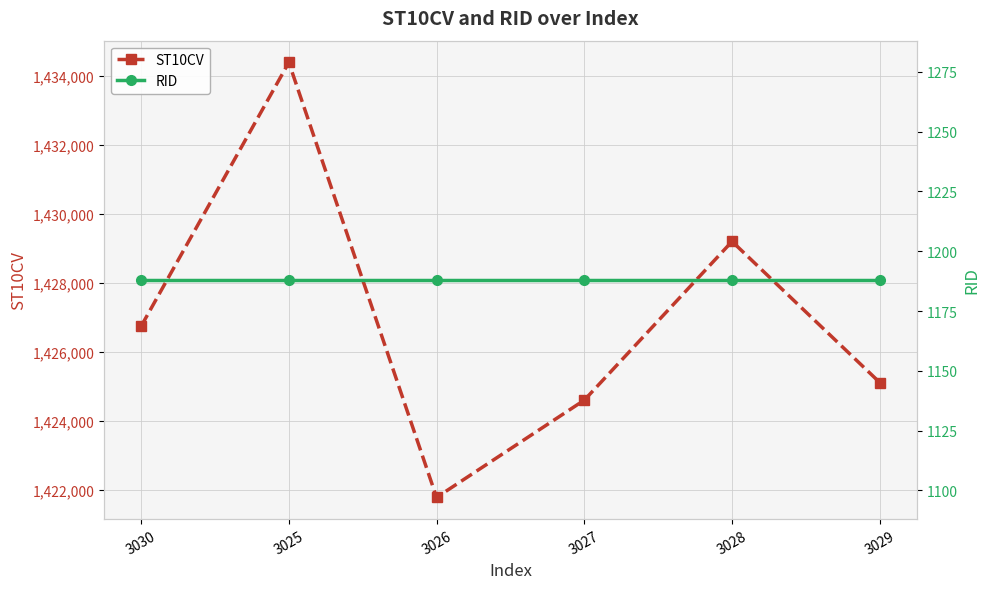

What is the difference between the highest and lowest values at 3028?

1428022